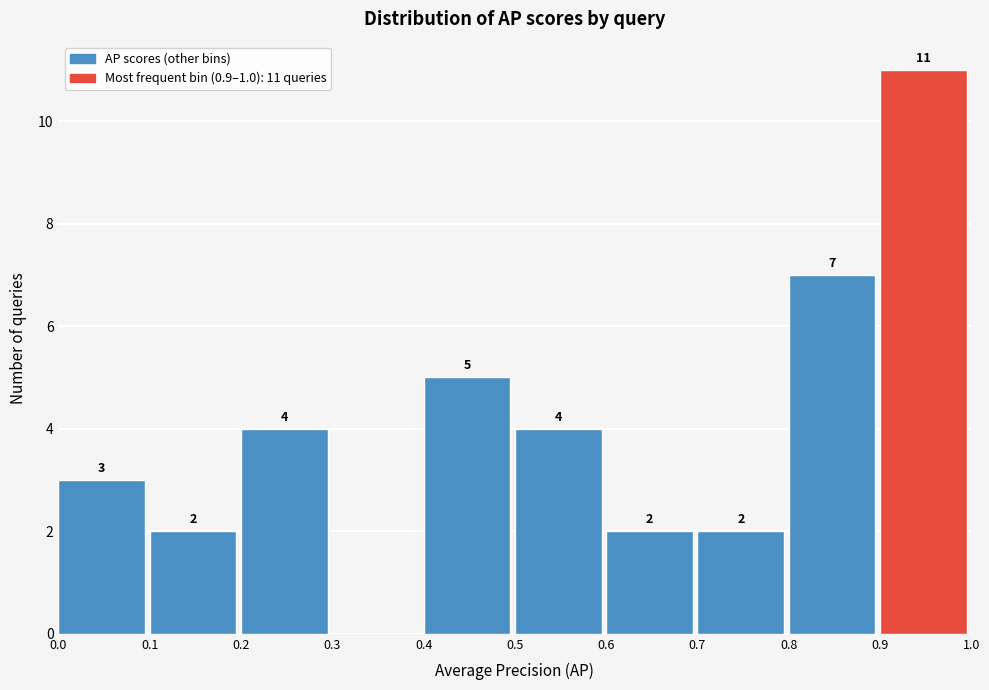

Which range on the x-axis has the tallest bar?

0.9 to 1.0